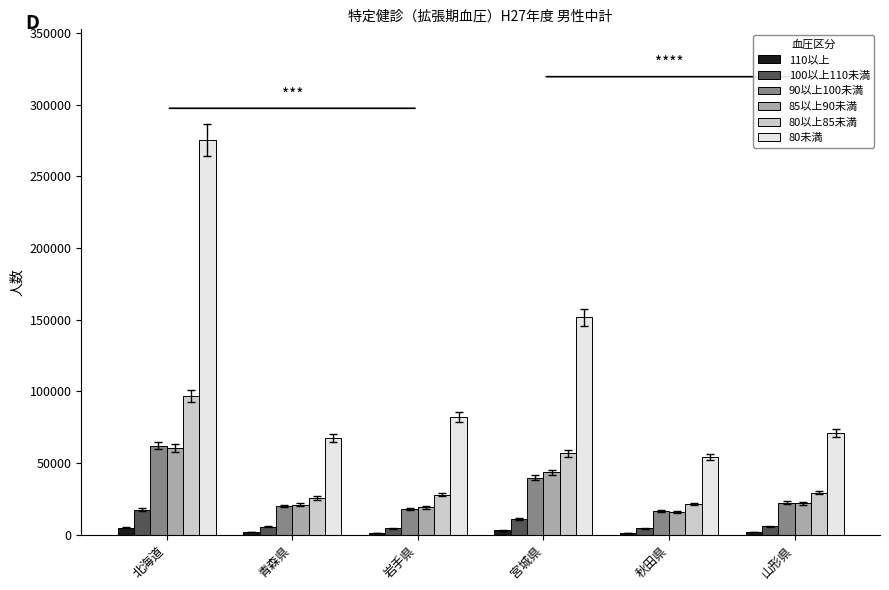

Read the 90以上100未満 value at 山形県, to the nearest 50.

22250